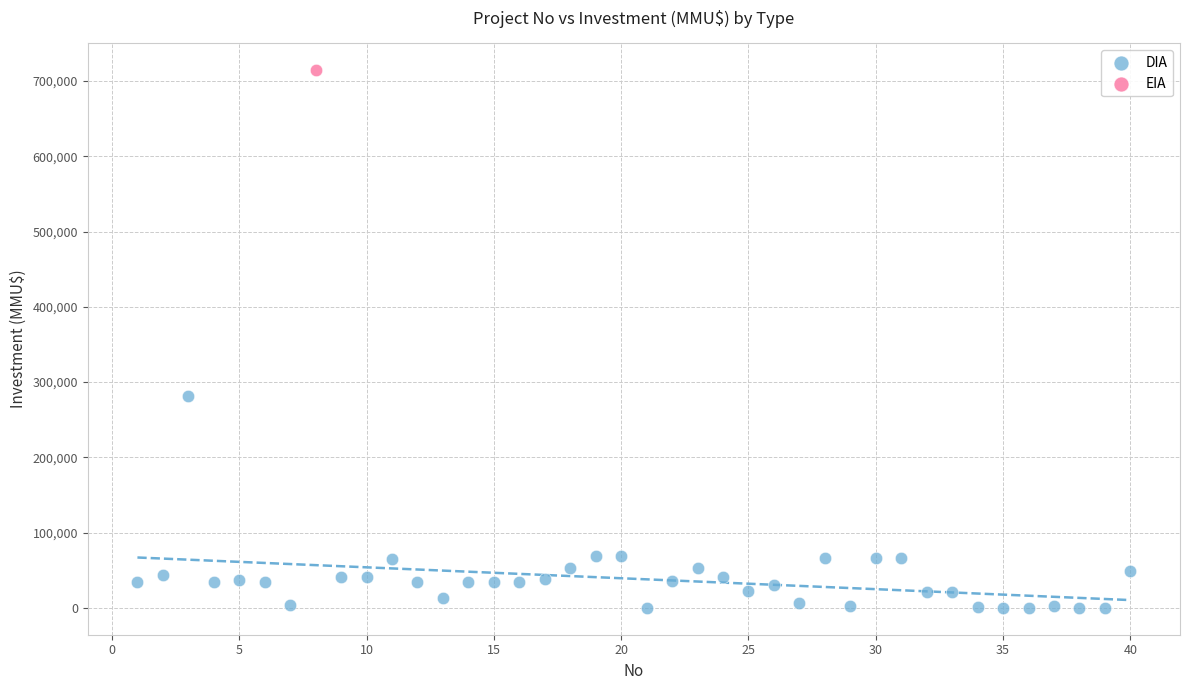

What are all the series names shown in the legend?

DIA, EIA